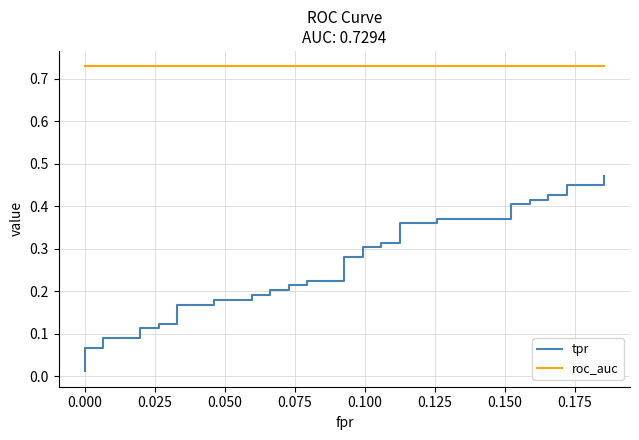

What is the average value of the tpr series?

0.3